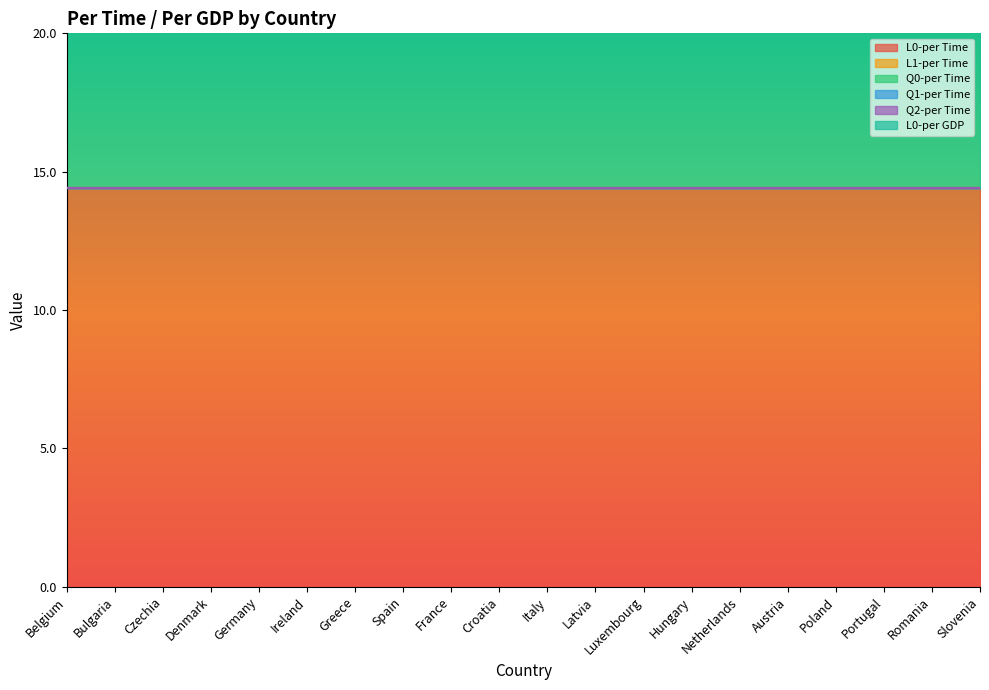

Between Germany and Latvia, which series saw the biggest shift?

L0-per Time